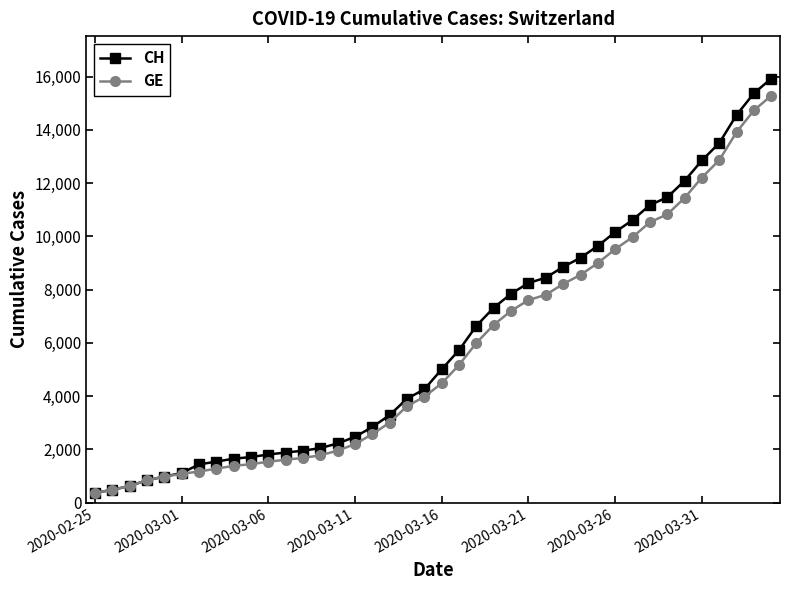

Which series has the widest spread of values?

CH